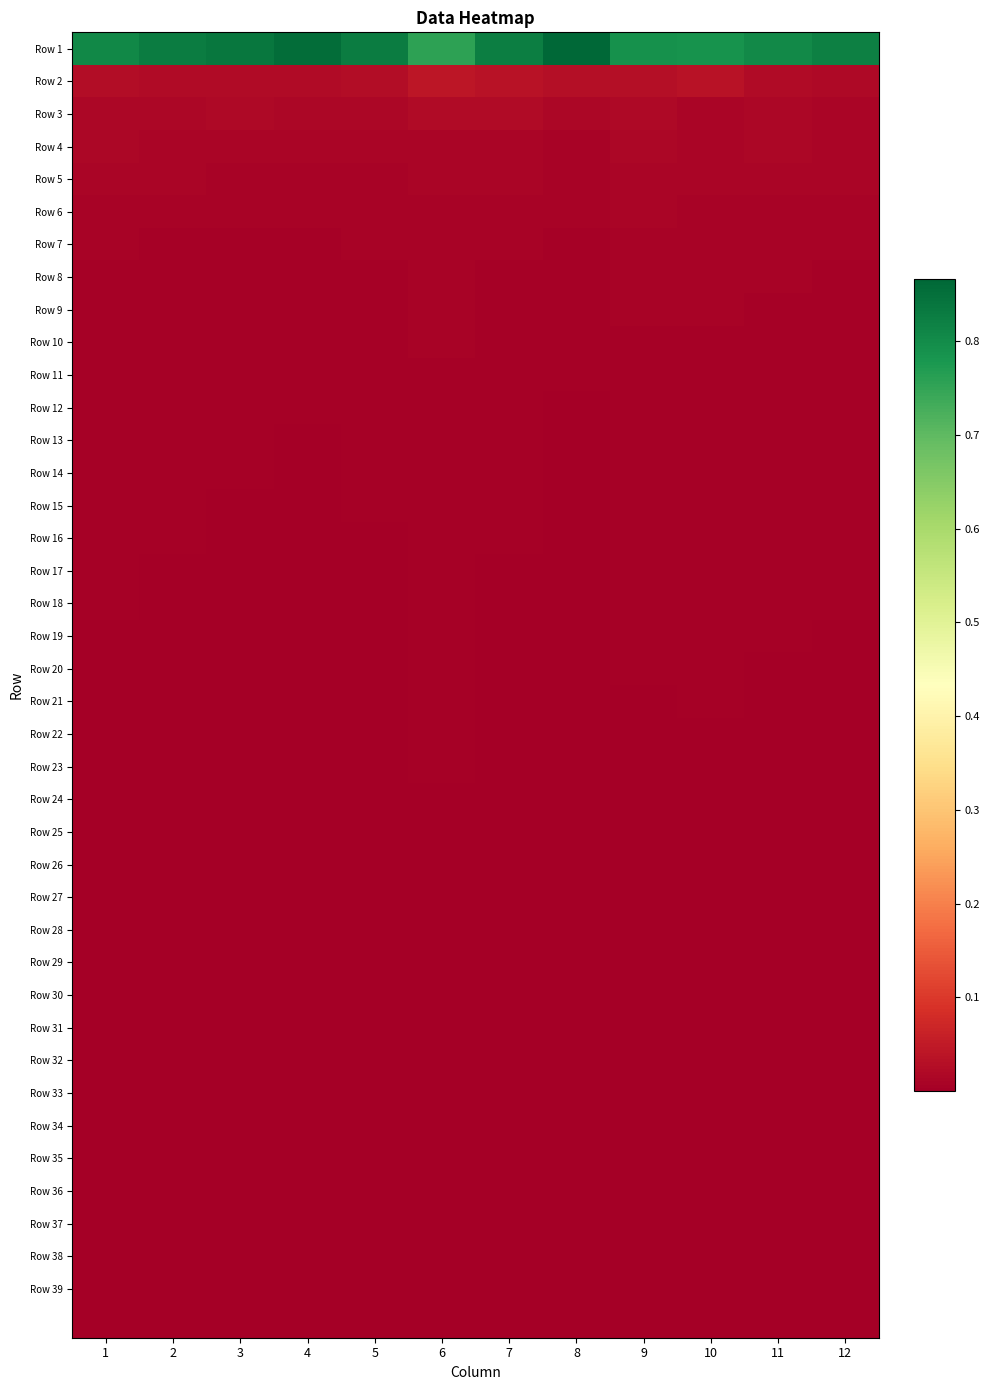

Which series has the largest total across all categories?

Row 1